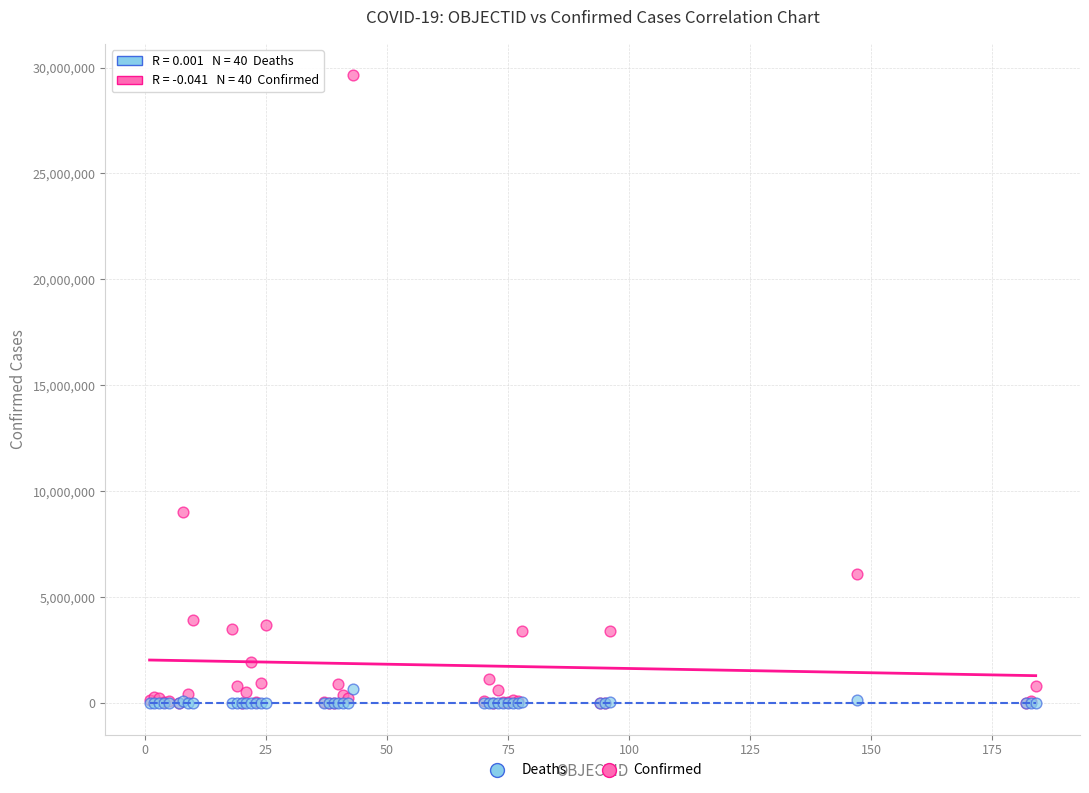

Across all series, what Y value is closest to 14818911?

9007753